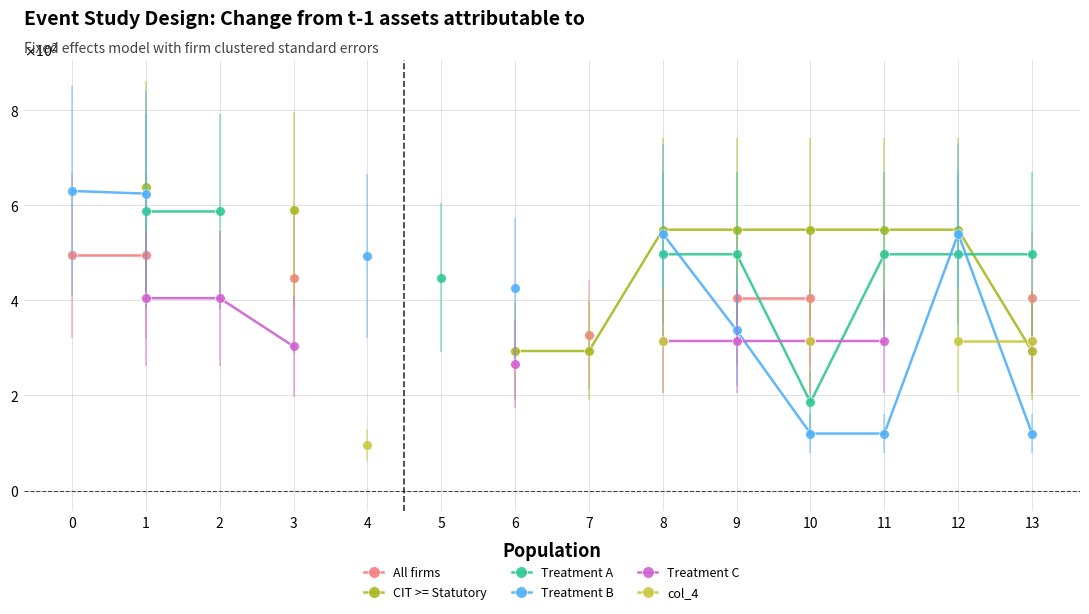

Is the value of Treatment A at 10 greater than the value of All firms at 3?

No